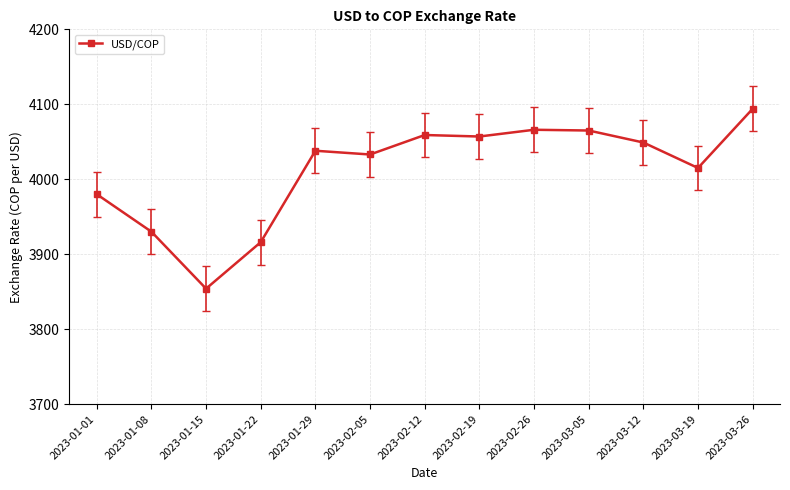

Which category has the highest value across all series?

2023-03-26